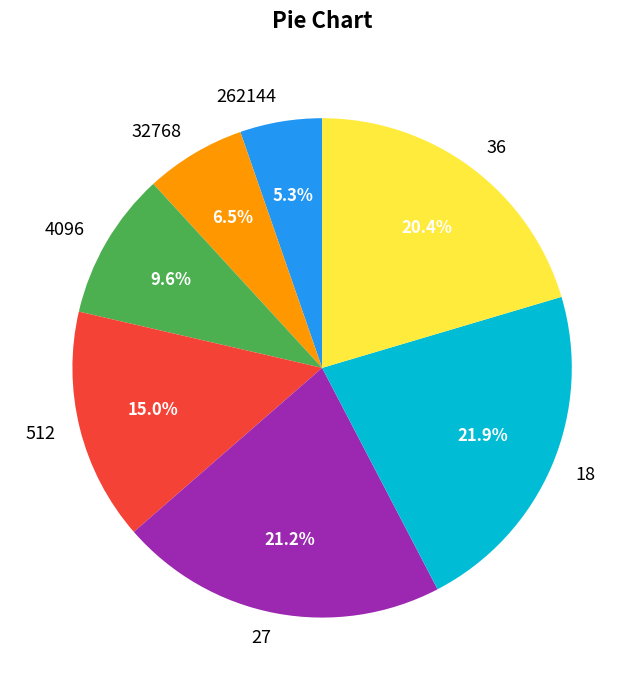

Rank the categories by value from lowest to highest.

262144, 32768, 4096, 512, 36, 27, 18